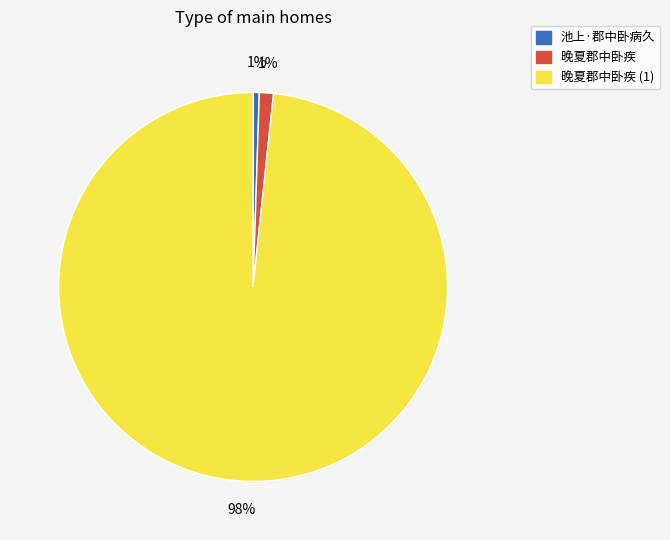

Which category has the biggest portion of the pie?

晚夏郡中卧疾 (1)